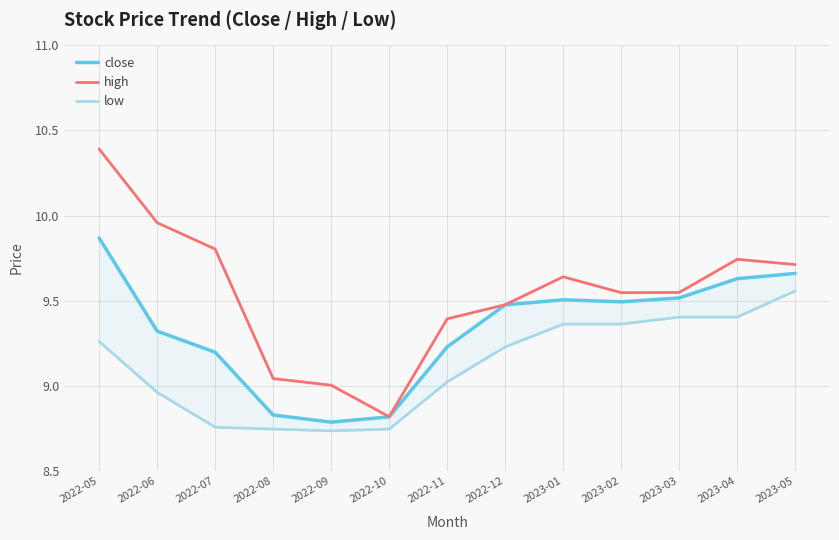

What is the lowest value of the high series?

8.8